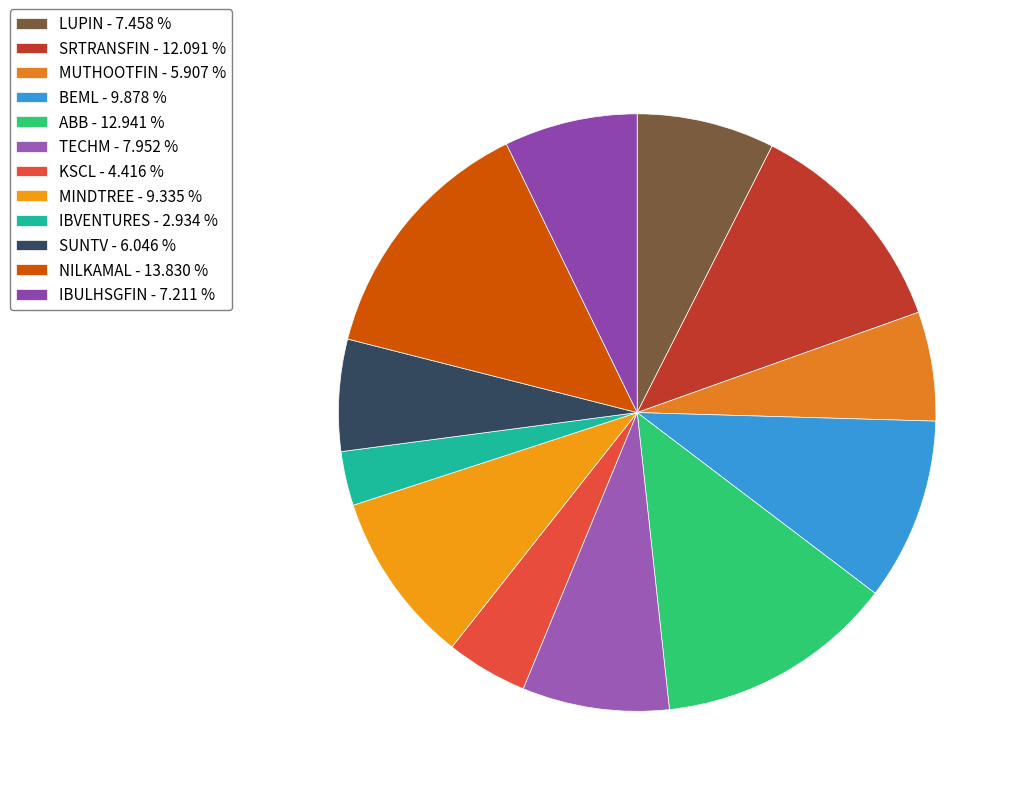

Count the number of slices in the pie.

12